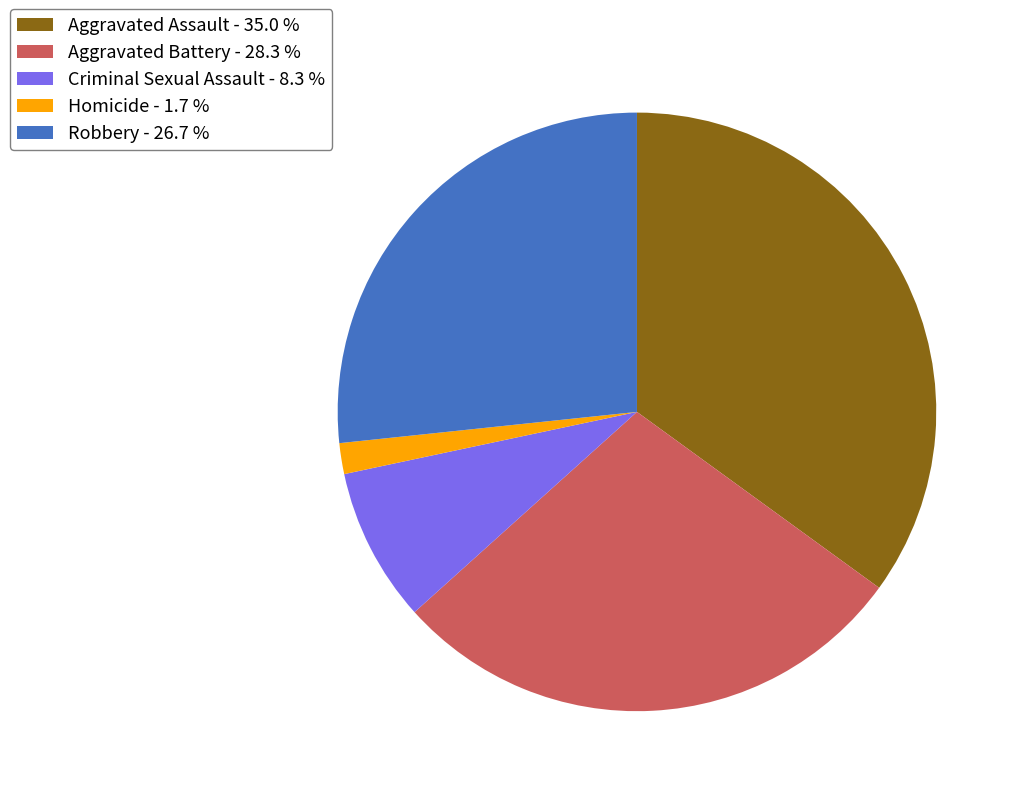

Is the sum of Aggravated Battery - 28.3 % and Aggravated Assault - 35.0 % greater than half?

Yes